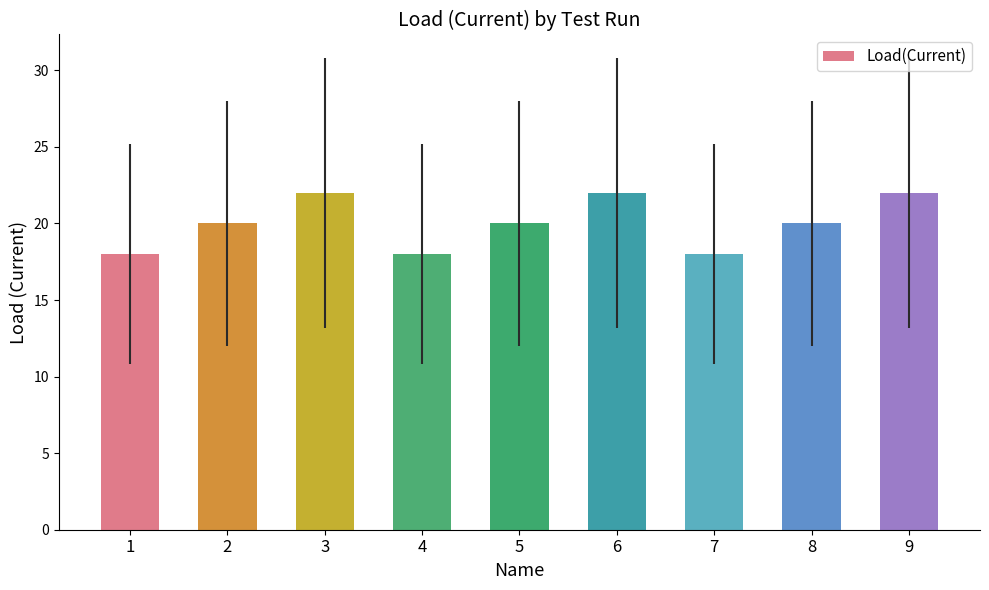

Approximately how many times larger is the value at 1 compared to 7?

1.0